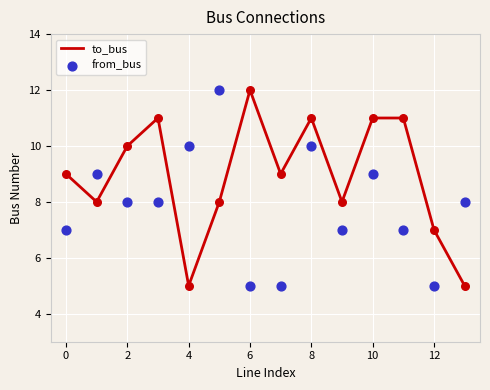

Which series reaches the maximum Y coordinate?

to_bus